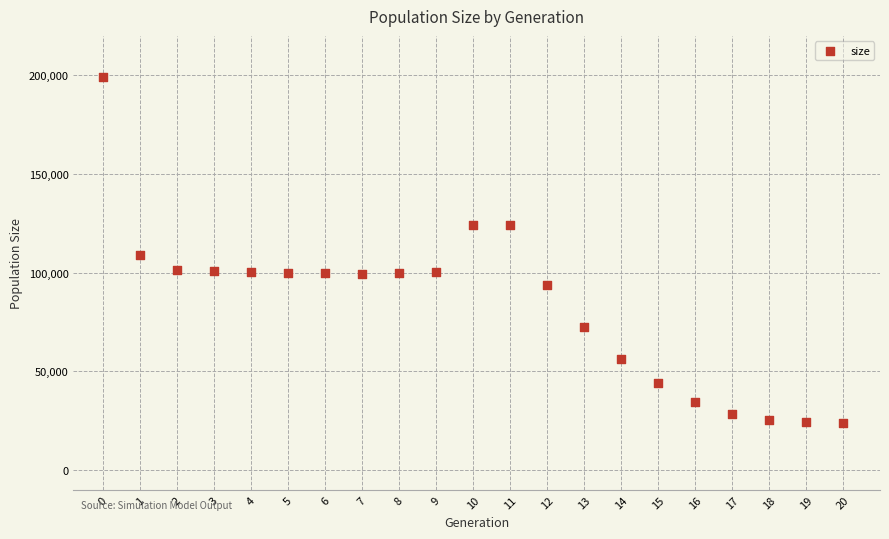

What Y value in the scatter plot is closest to 111690?

108750